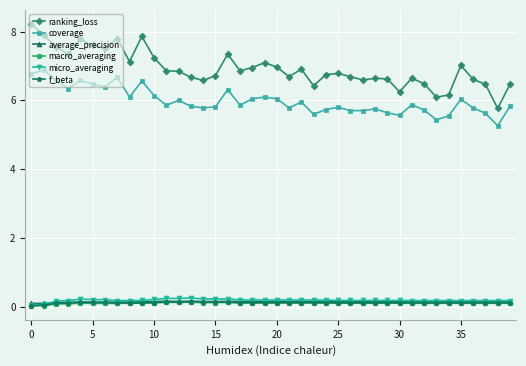

True or false: micro_averaging and coverage cross at least once.

False